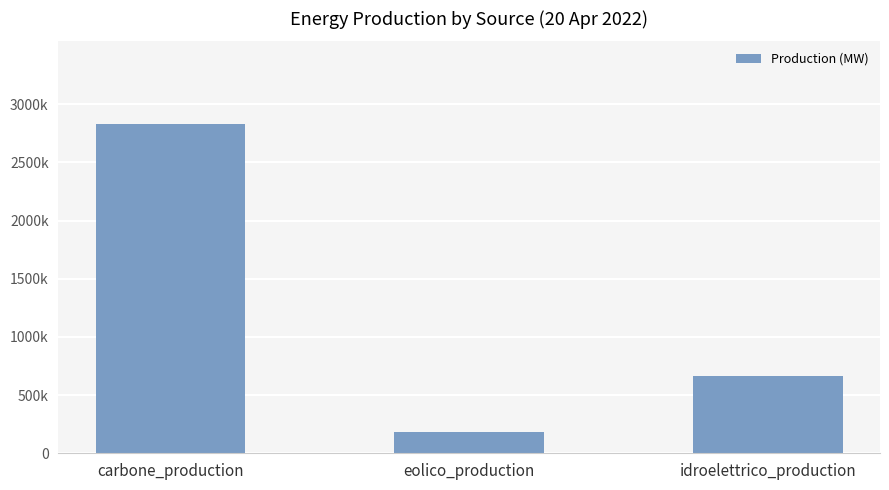

Rank the categories by value from highest to lowest.

carbone_production, idroelettrico_production, eolico_production